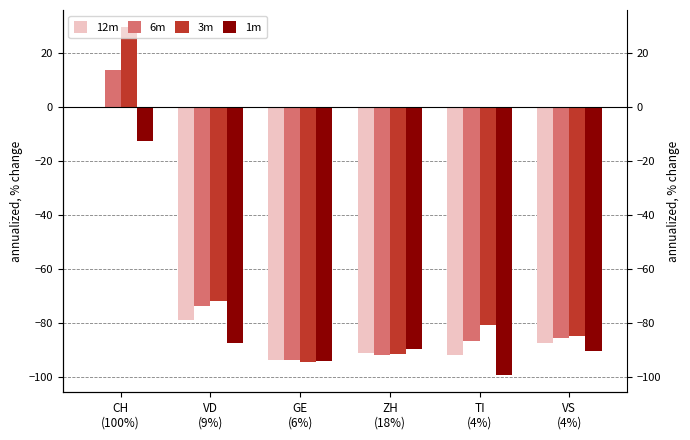

List the labels in order of 6m value, smallest first.

GE
(6%), ZH
(18%), TI
(4%), VS
(4%), VD
(9%), CH
(100%)